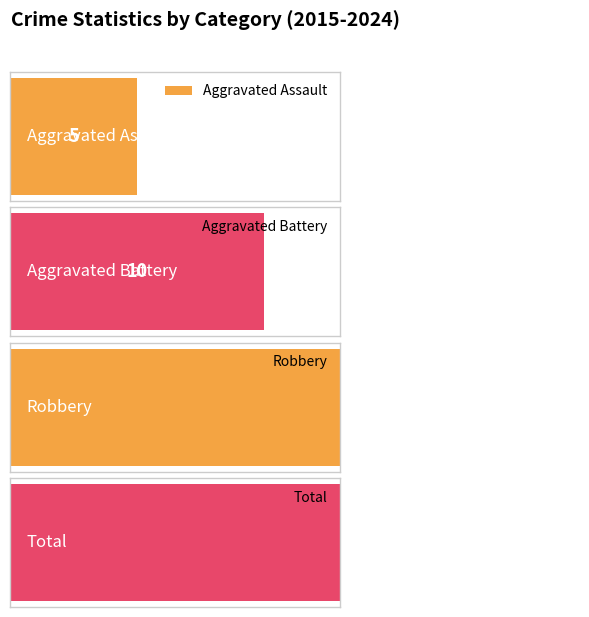

What is the sum of all Robbery values?

29